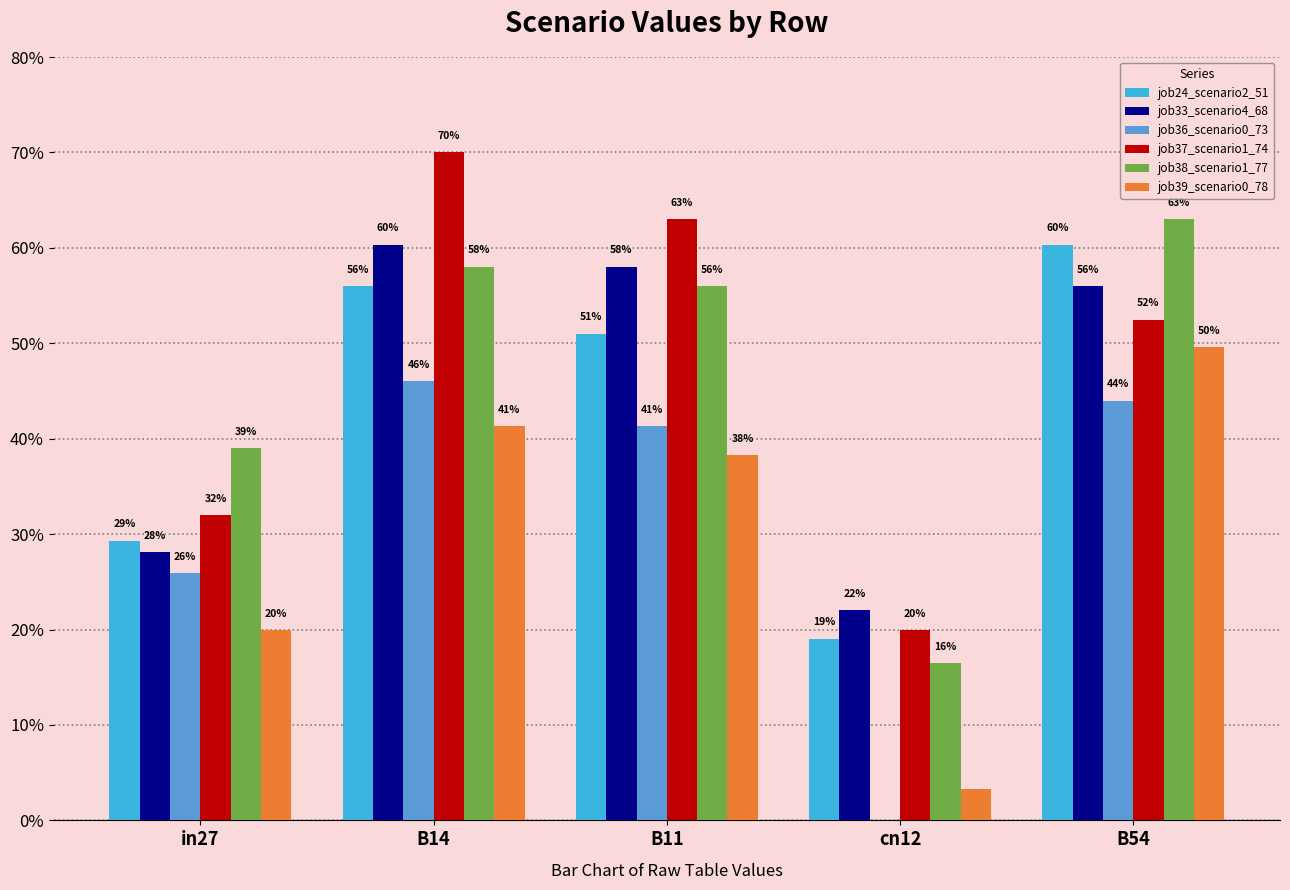

Does the chart contain stacked bars?

No